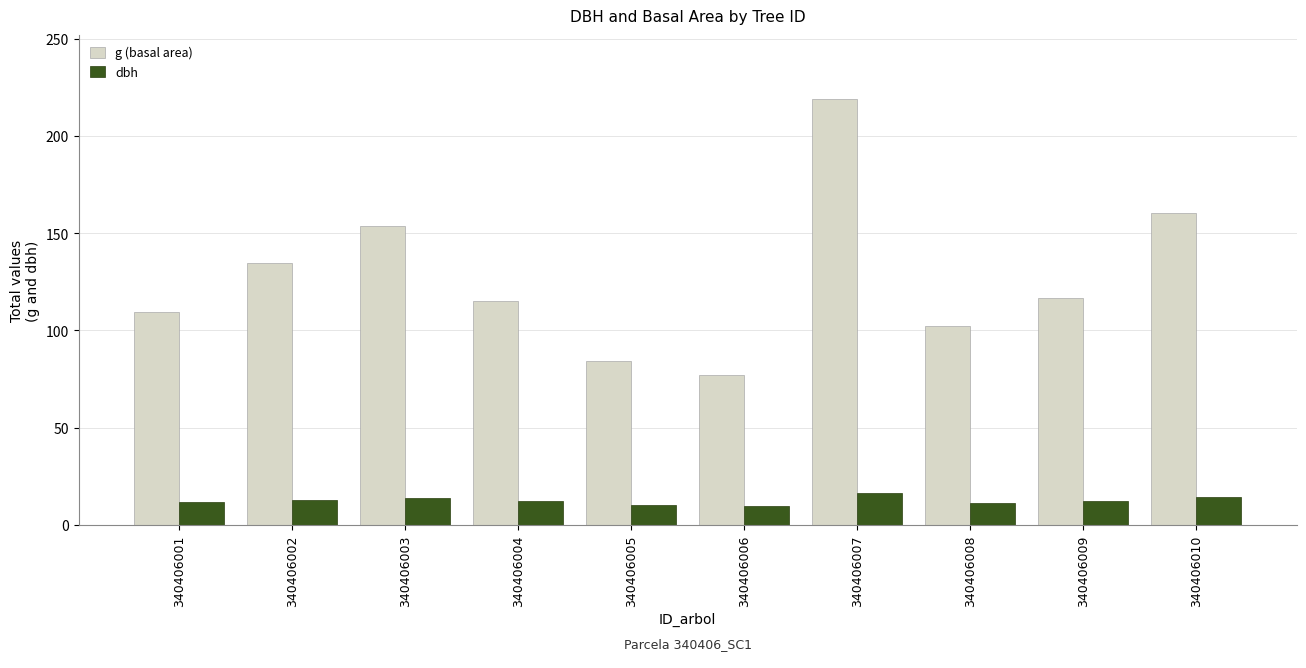

Which series changed the most between 340406003 and 340406006?

g (basal area)